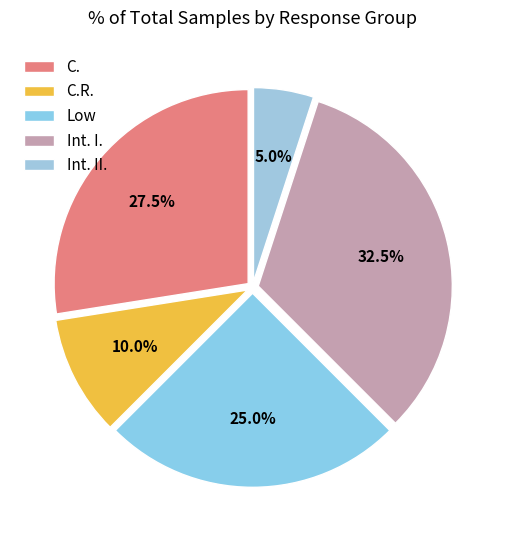

How many slices are in this pie chart?

5